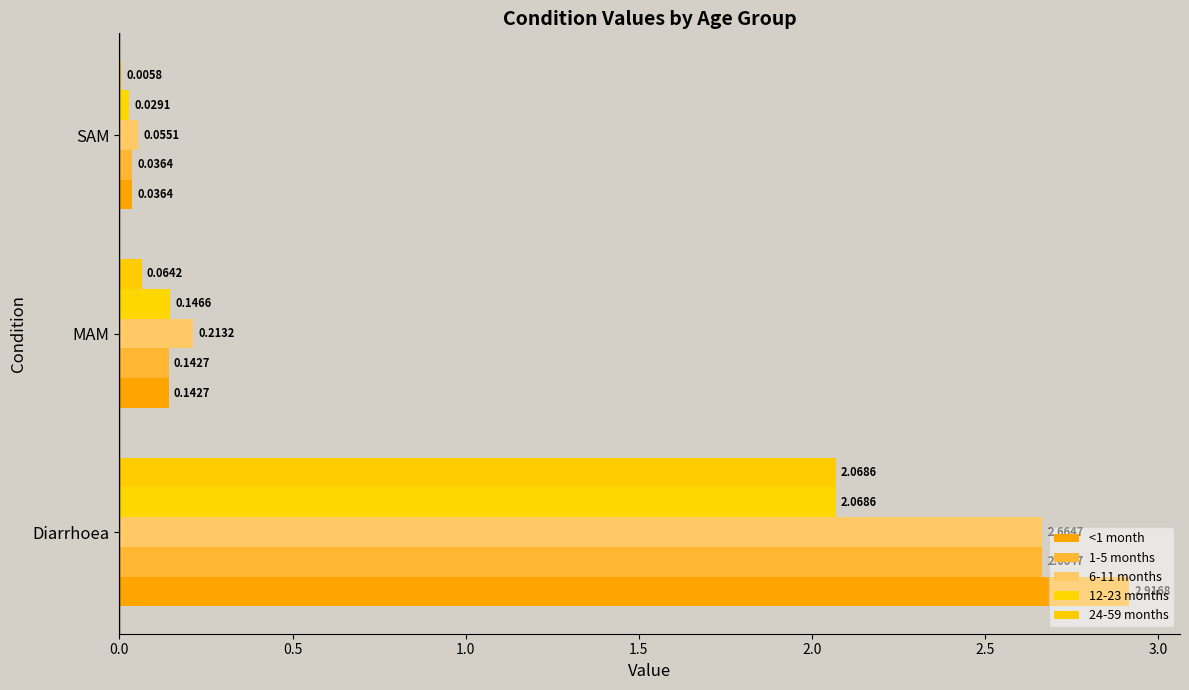

How many distinct data groups are displayed?

5